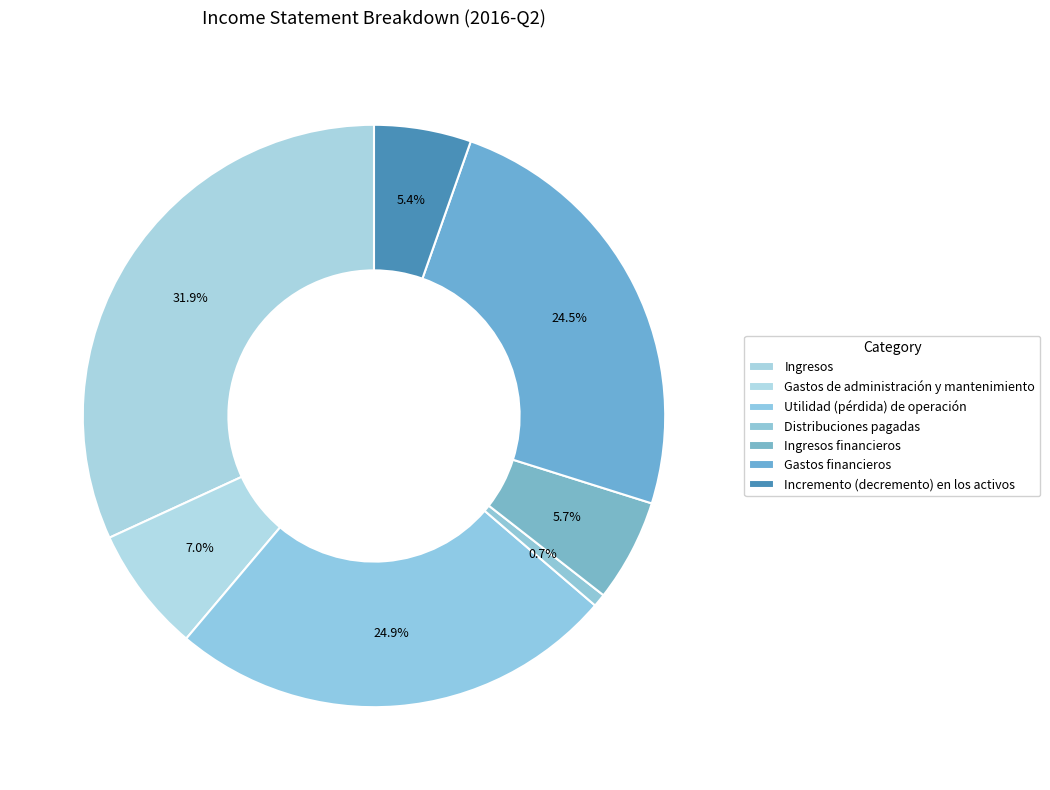

Count the number of slices in the pie.

7